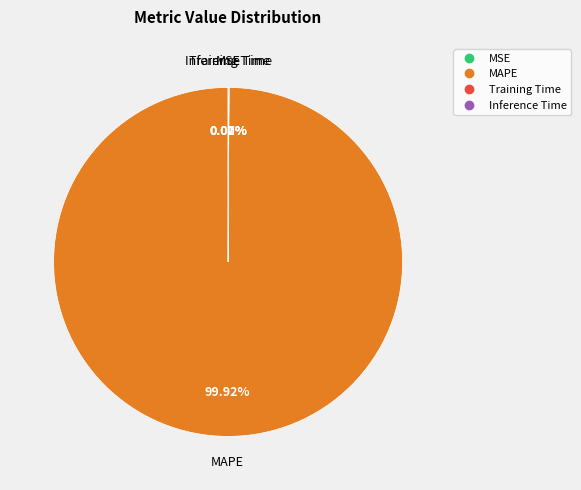

Is there any slice that represents more than half of the pie?

Yes